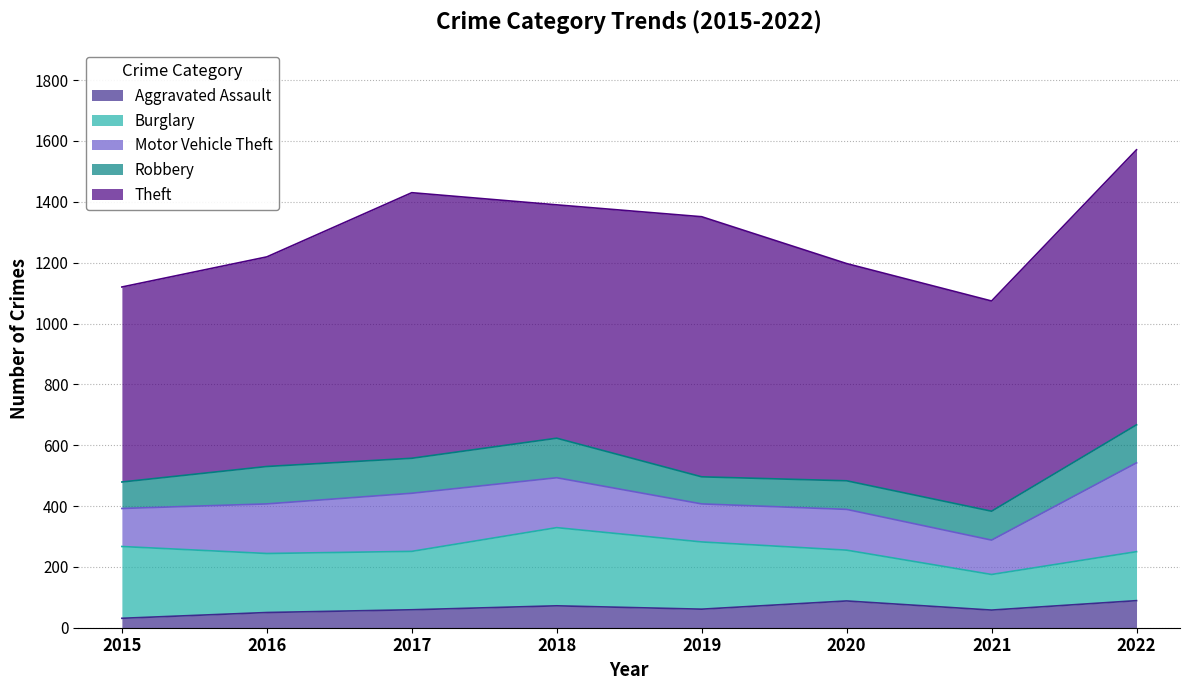

Where is the first local minimum for Burglary?

2017